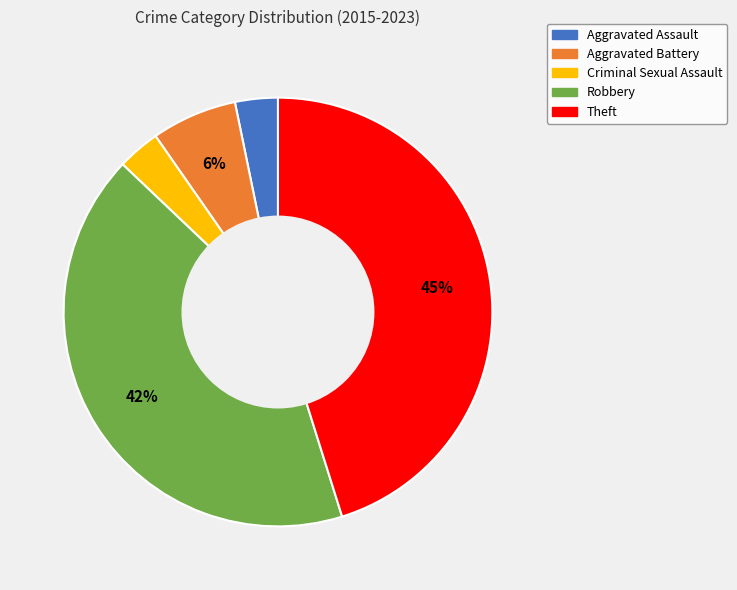

Is there a majority slice in this chart?

No